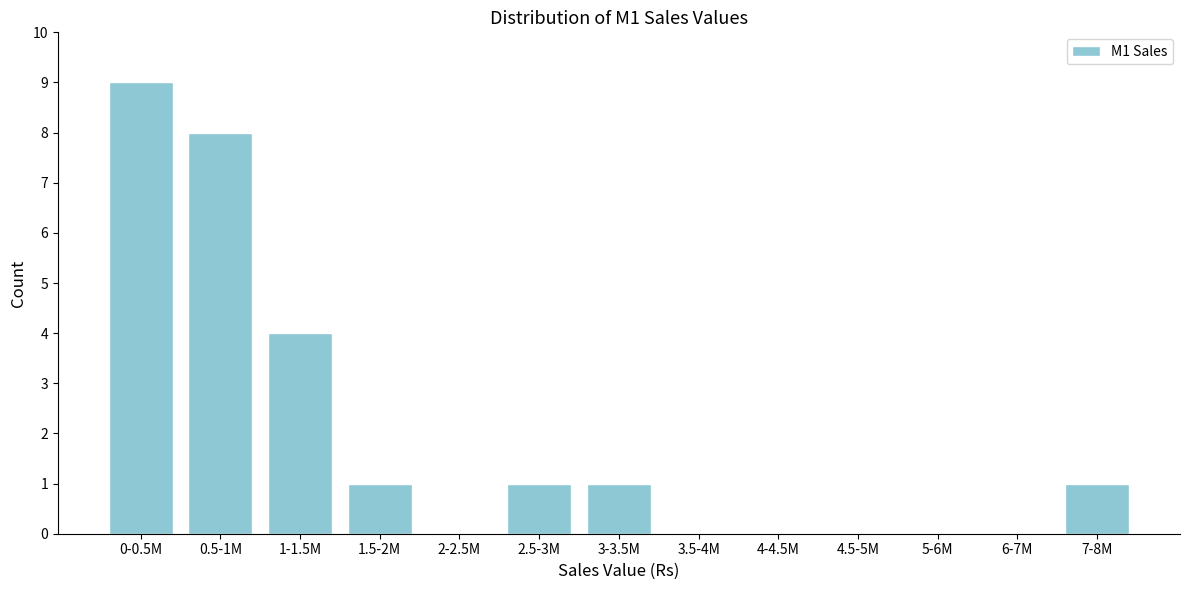

Reading left to right, list all the values displayed in this chart.

0-0.5M=9	0.5-1M=8	1-1.5M=4	1.5-2M=1	2-2.5M=0	2.5-3M=1	3-3.5M=1	3.5-4M=0	4-4.5M=0	4.5-5M=0	5-6M=0	6-7M=0	7-8M=1